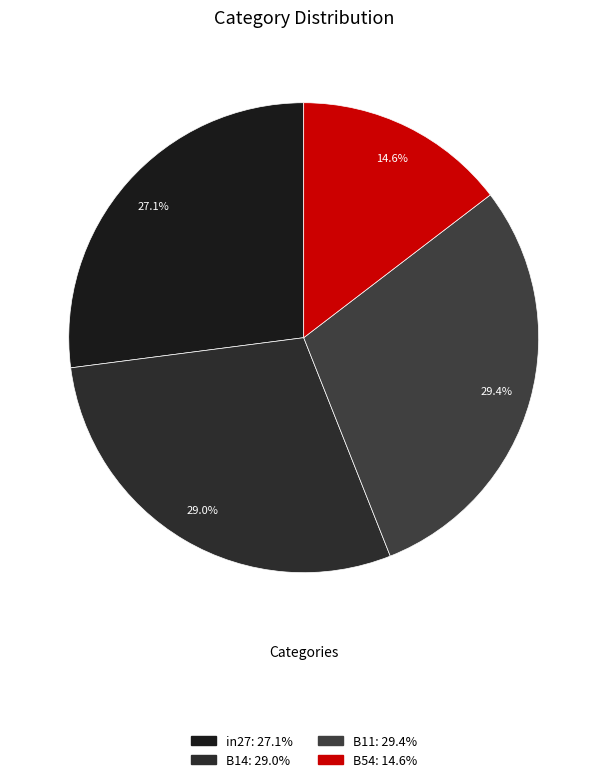

To the nearest percent, what is the difference between the largest and smallest slice percentages?

15%